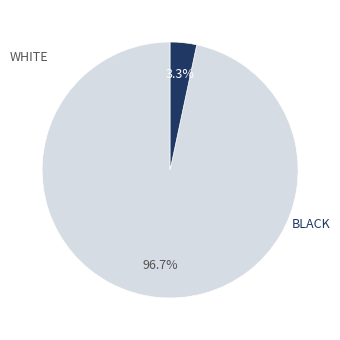

Count the number of slices in the pie.

2